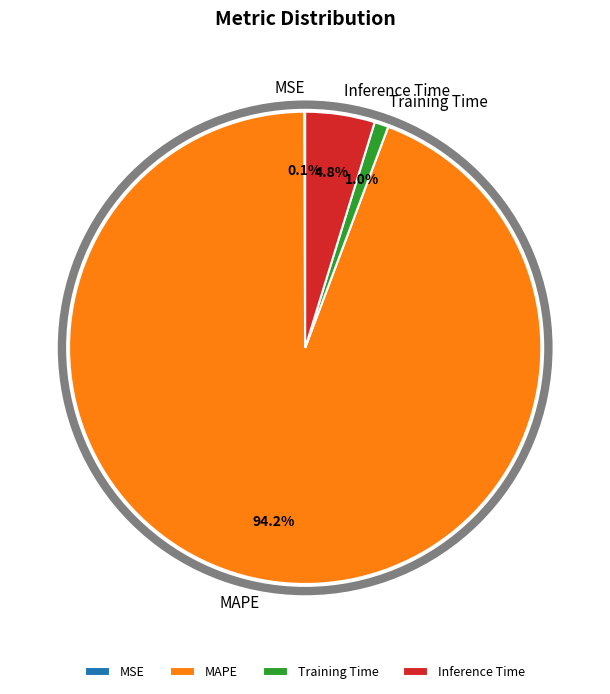

Is it true that Inference Time is 5% of the pie?

True